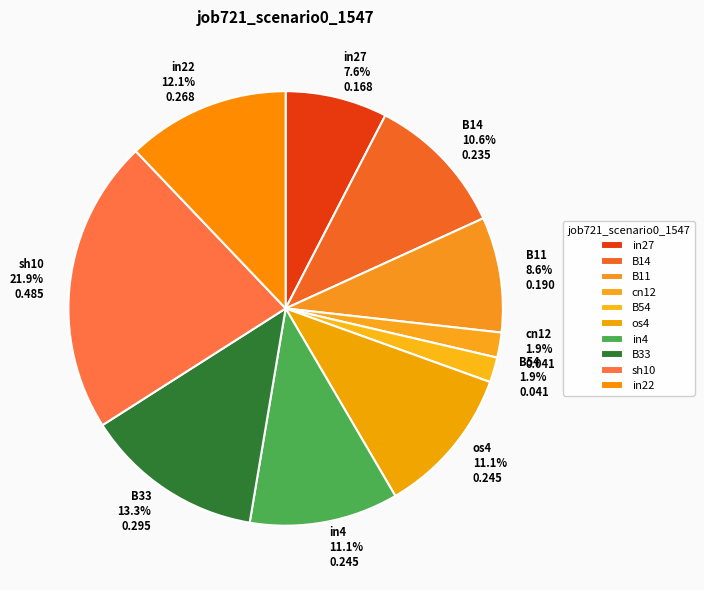

To the nearest percent, what is the combined percentage of os4 and in4?

22%